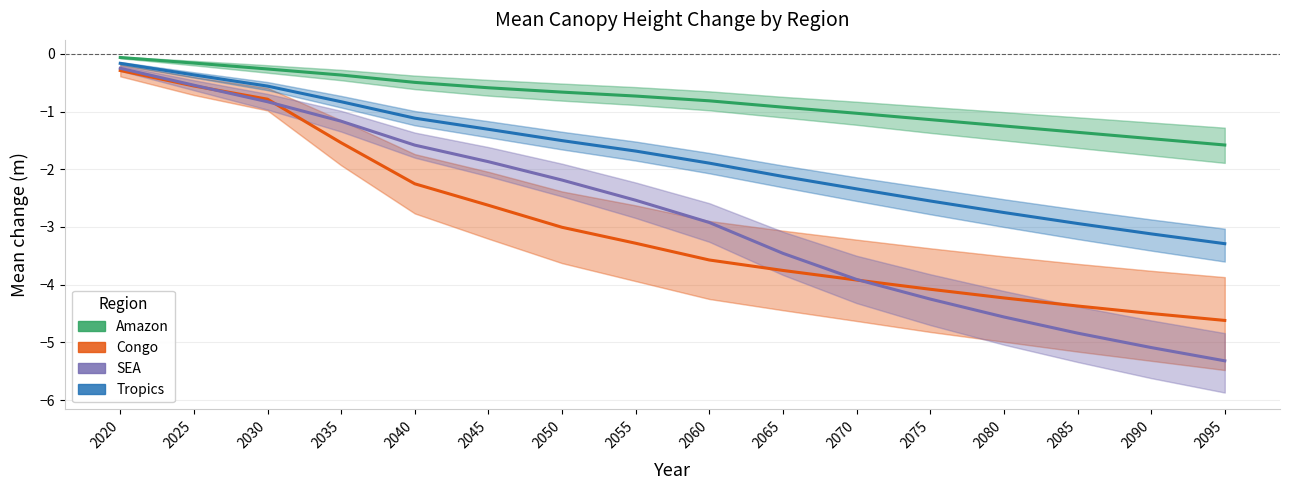

Between 2020 and 2090, which is larger?

2020